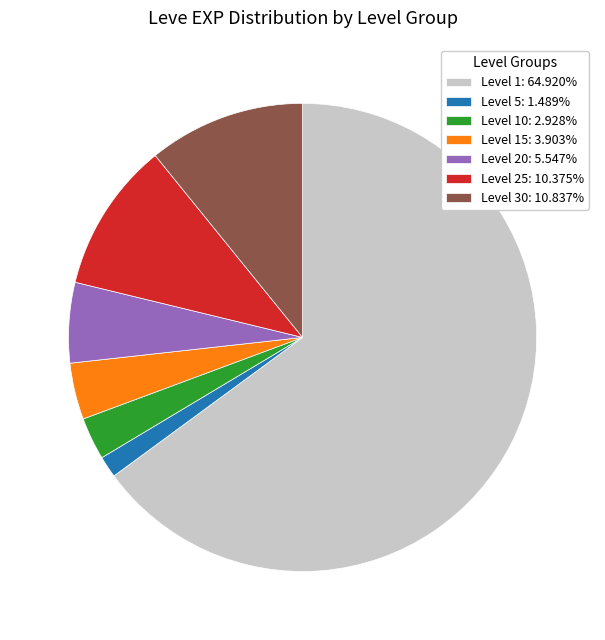

Approximately how many times larger is the value at Level 30: 10.837% compared to Level 10: 2.928%?

3.7